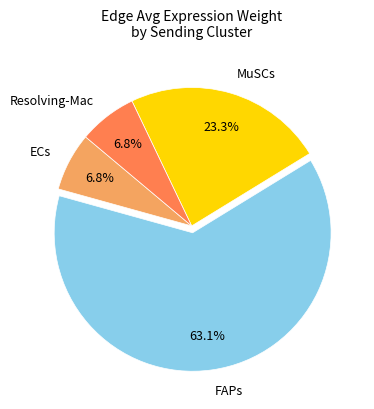

Approximately how many times larger is the value at MuSCs compared to ECs?

3.4